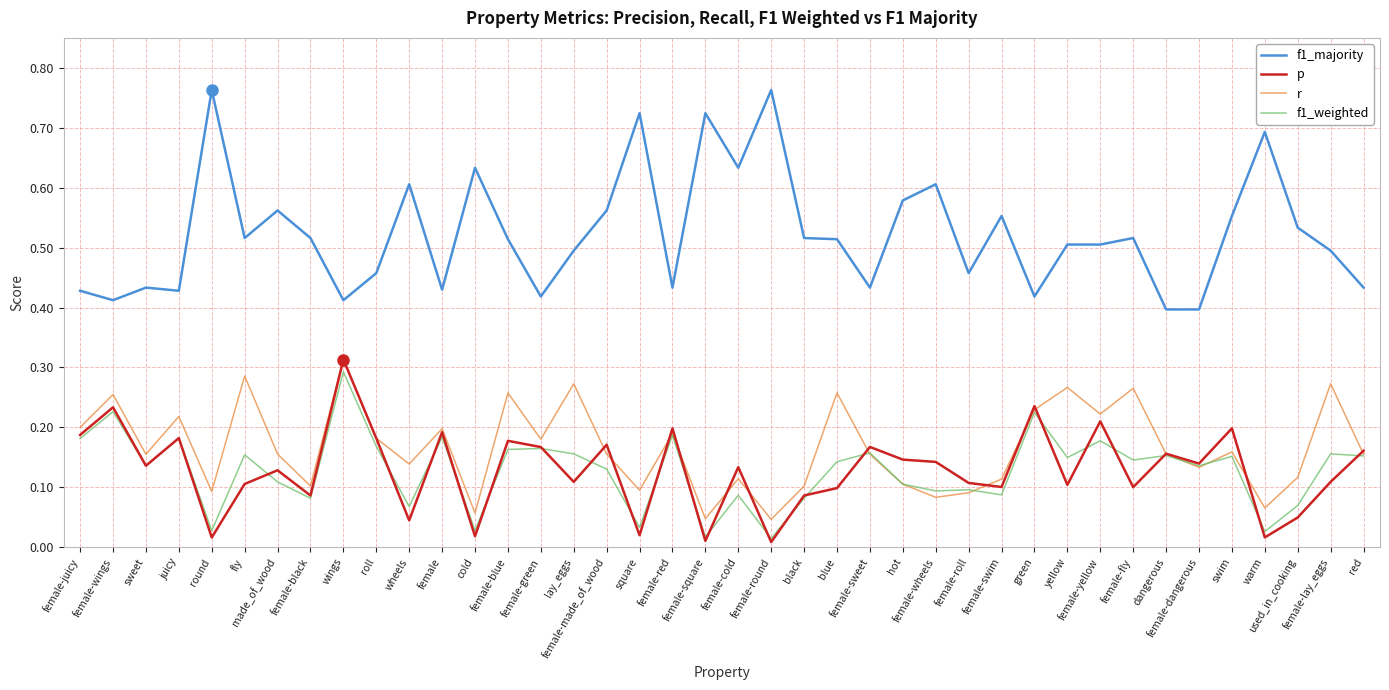

Which series has the largest range (max minus min)?

f1_majority